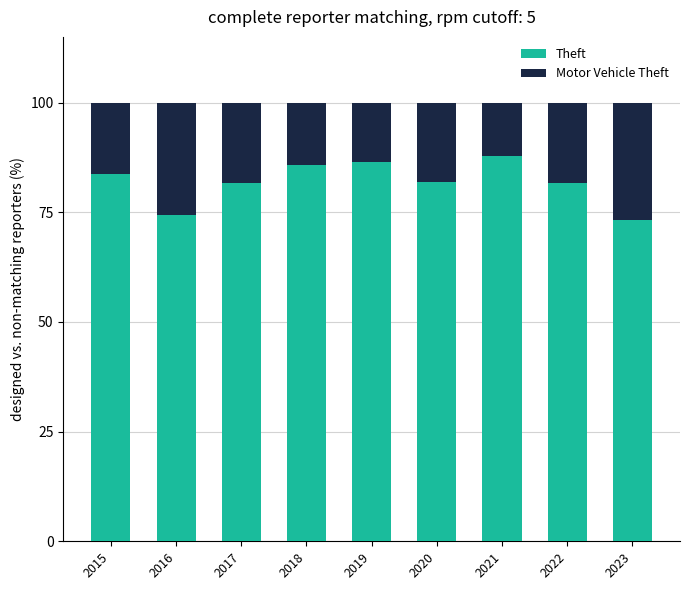

What is the average value of the Theft series?

81.9